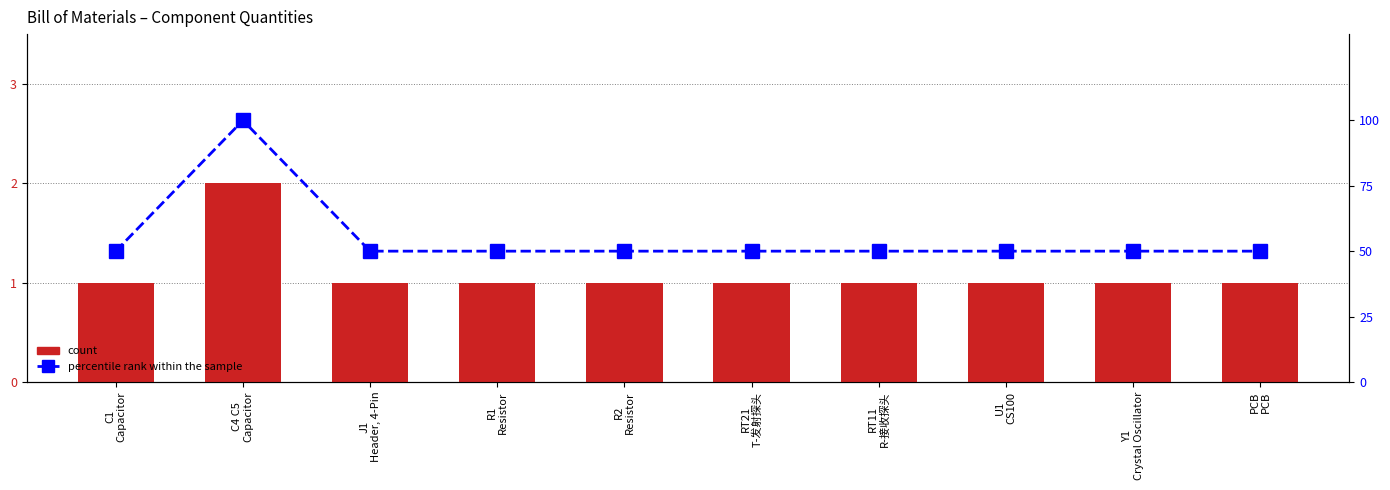

List the series in order of their overall mean, highest first.

percentile rank within the sample, count